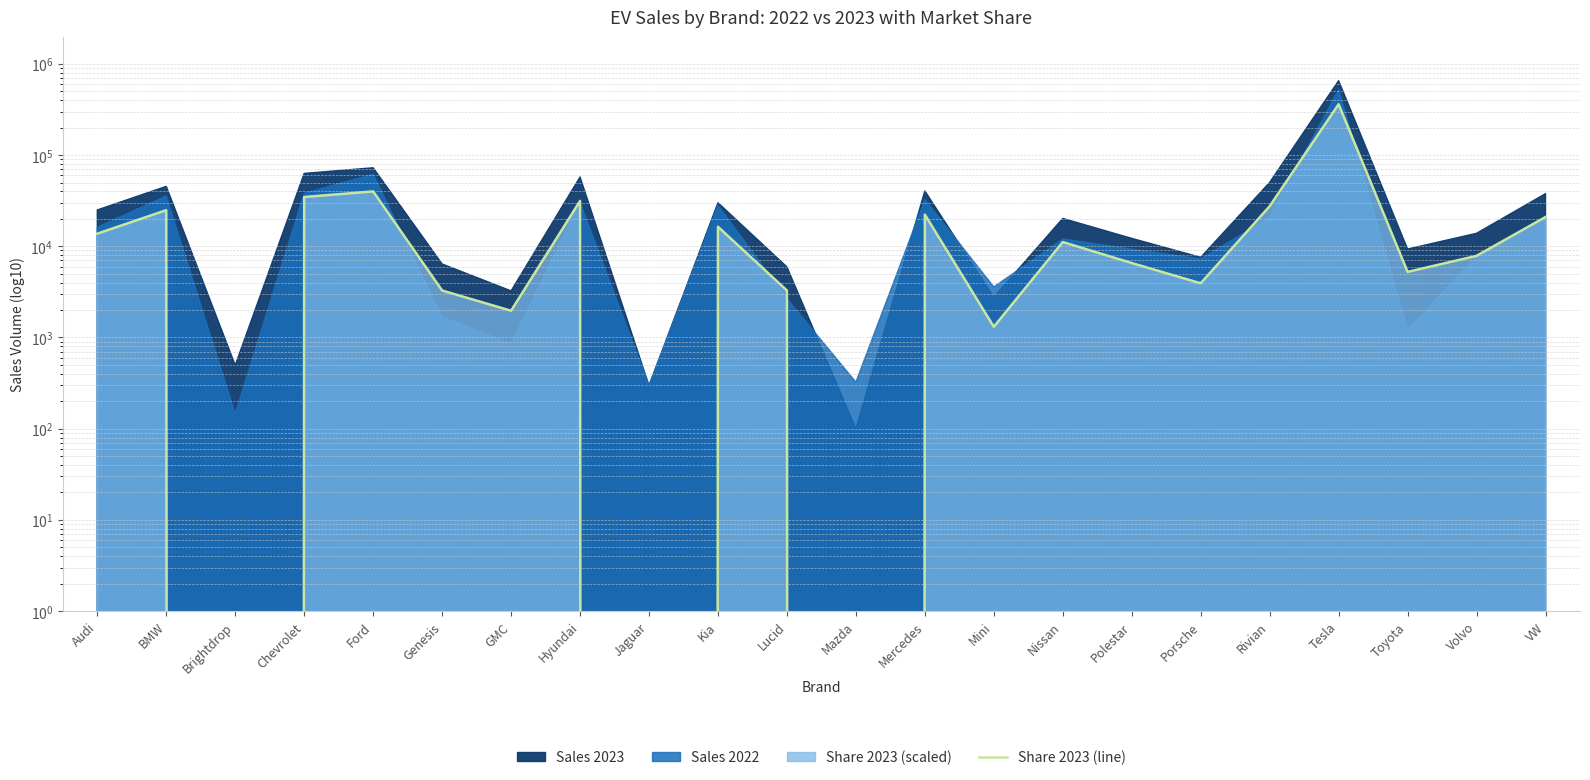

How many values are above zero?

19